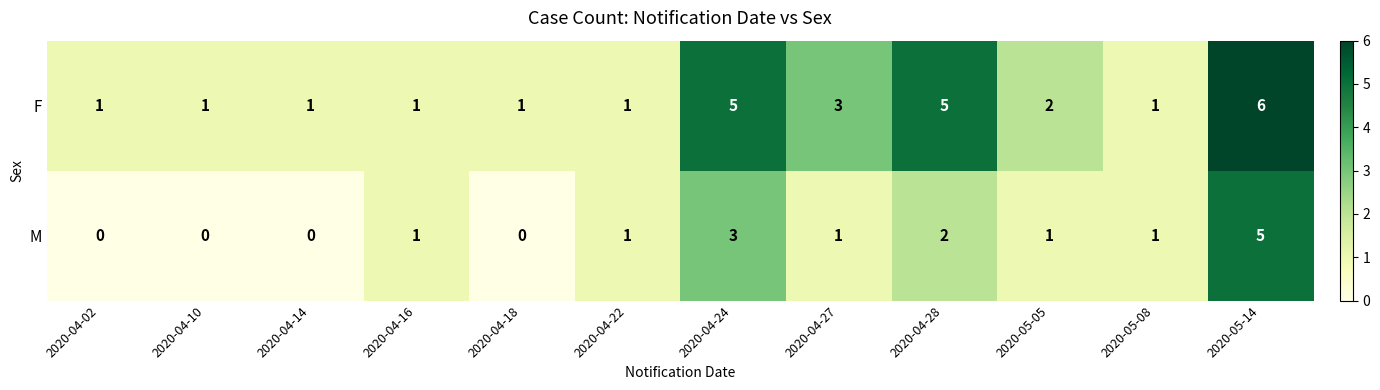

Which series changed the most between 2020-04-18 and 2020-04-24?

F